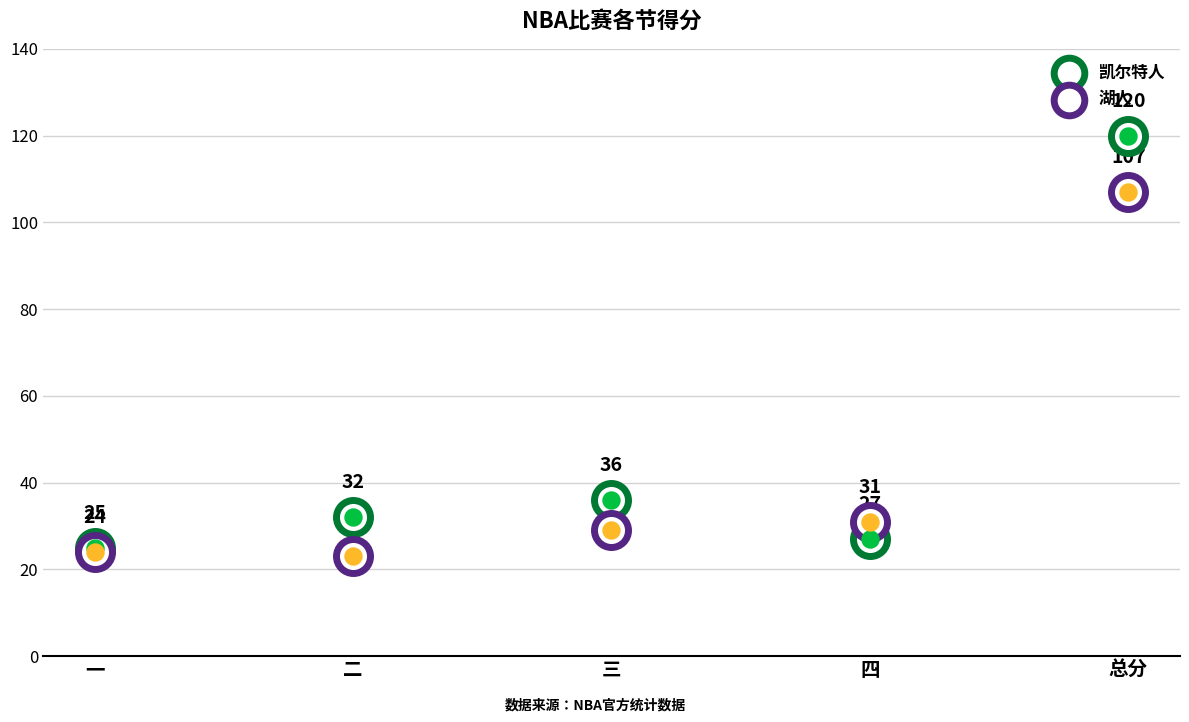

Which series contains the highest Y value?

凯尔特人